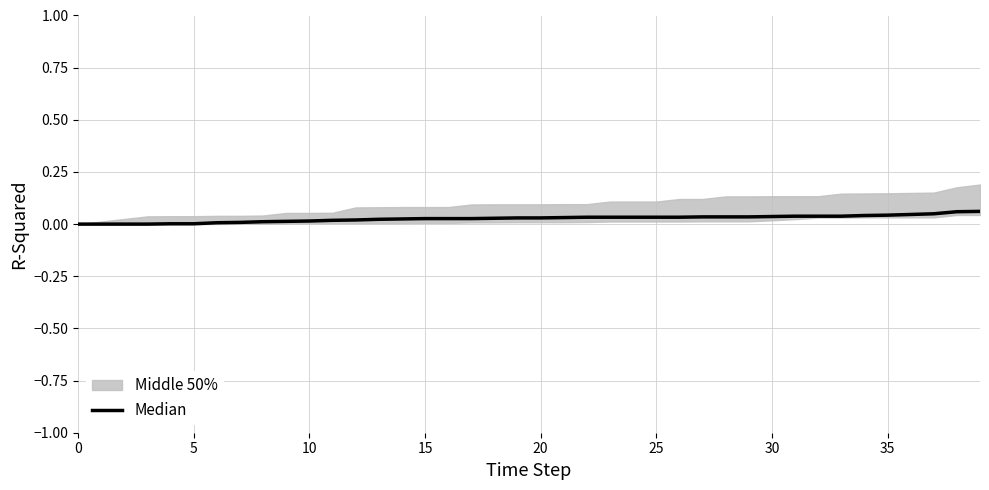

Which category has the highest value across all series?

39